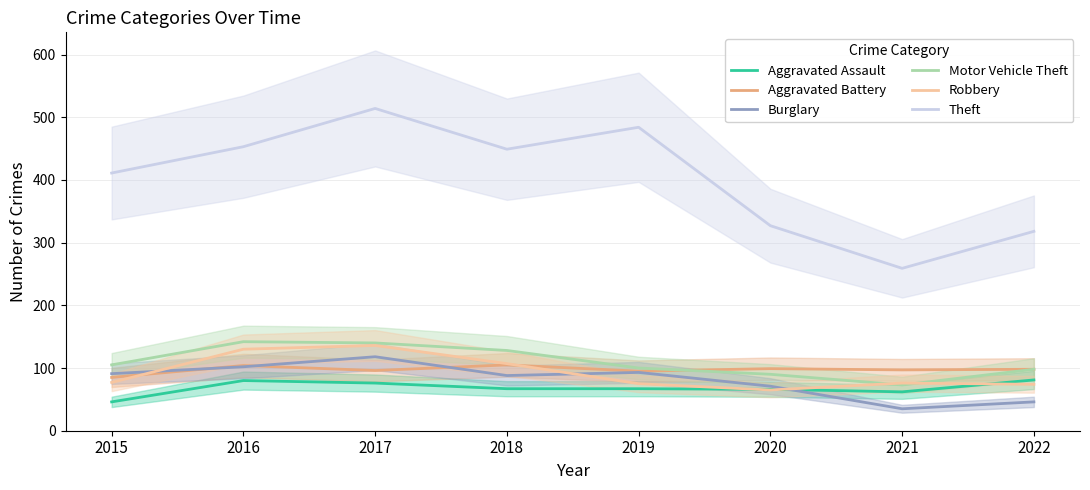

What is the value of the Aggravated Battery point at the 4th from the left?

105